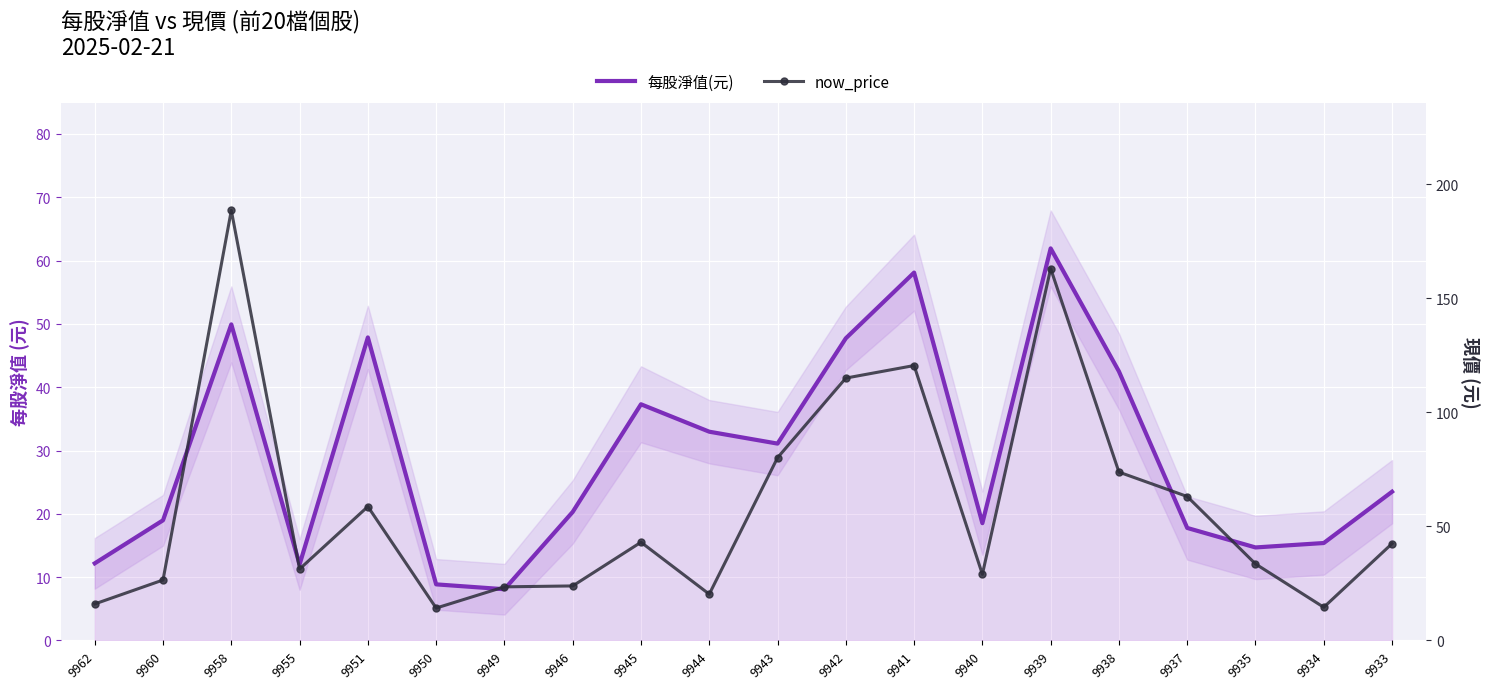

List the labels in order of 每股淨值(元) value, largest first.

9939, 9941, 9958, 9951, 9942, 9938, 9945, 9944, 9943, 9933, 9946, 9960, 9940, 9937, 9934, 9935, 9962, 9955, 9950, 9949